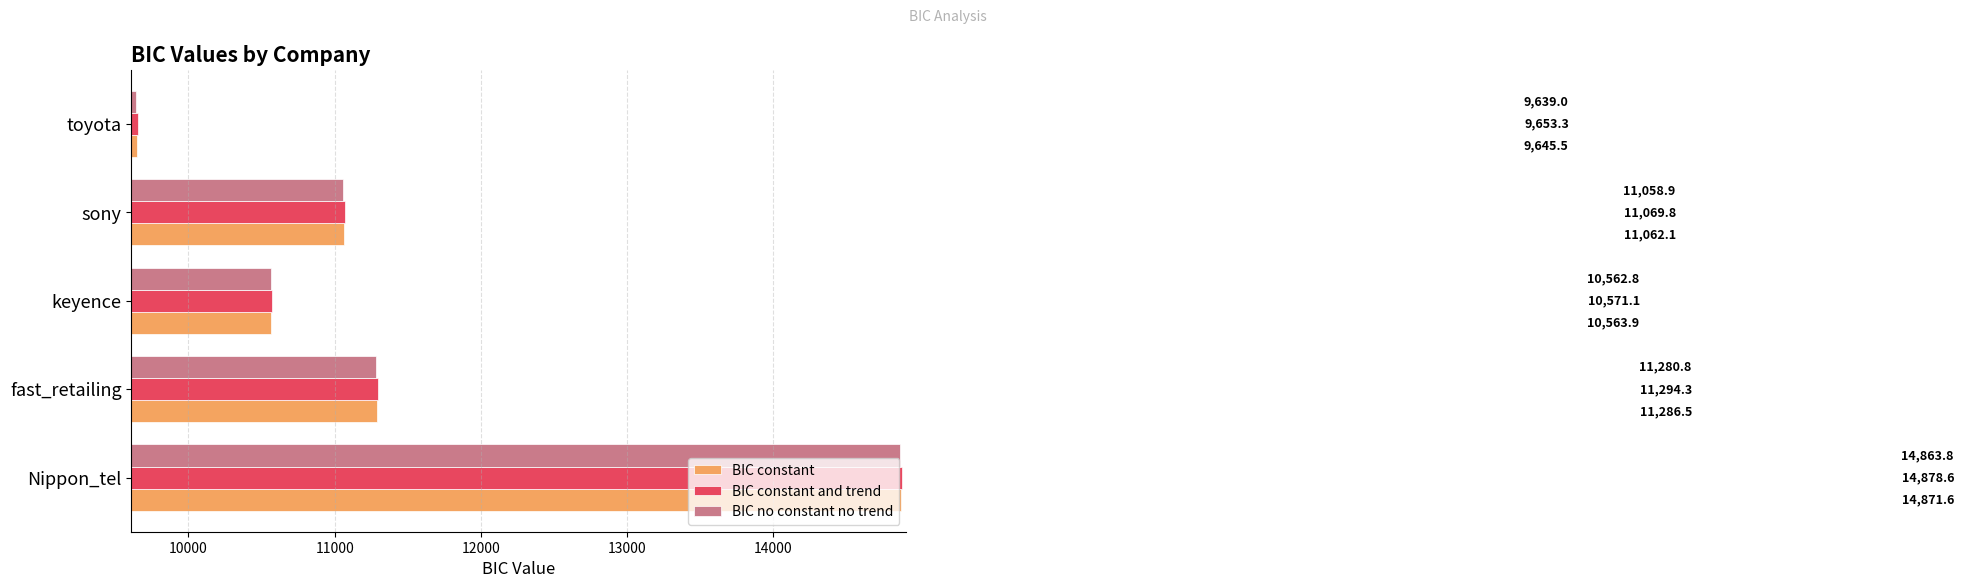

List the labels in order of BIC no constant no trend value, largest first.

Nippon_tel, fast_retailing, sony, keyence, toyota